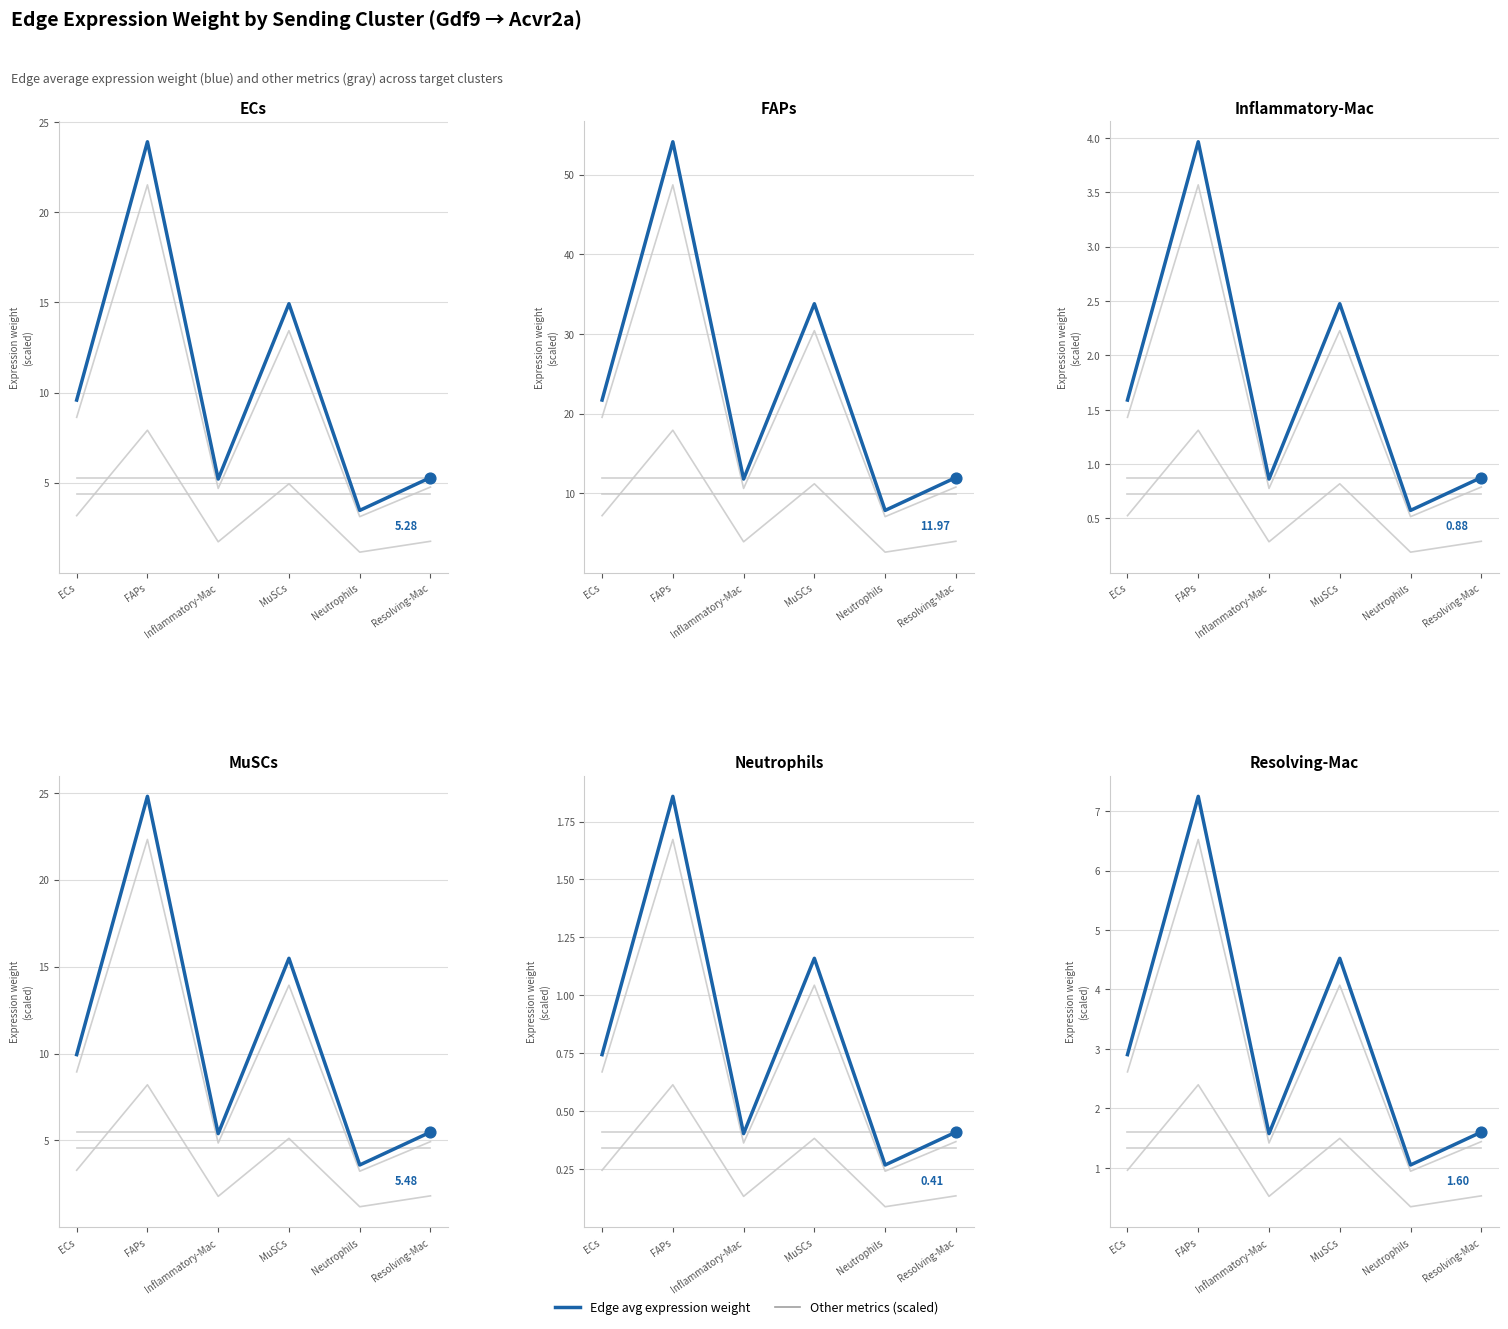

Which series has the largest Y range (max minus min)?

Edge avg expression weight